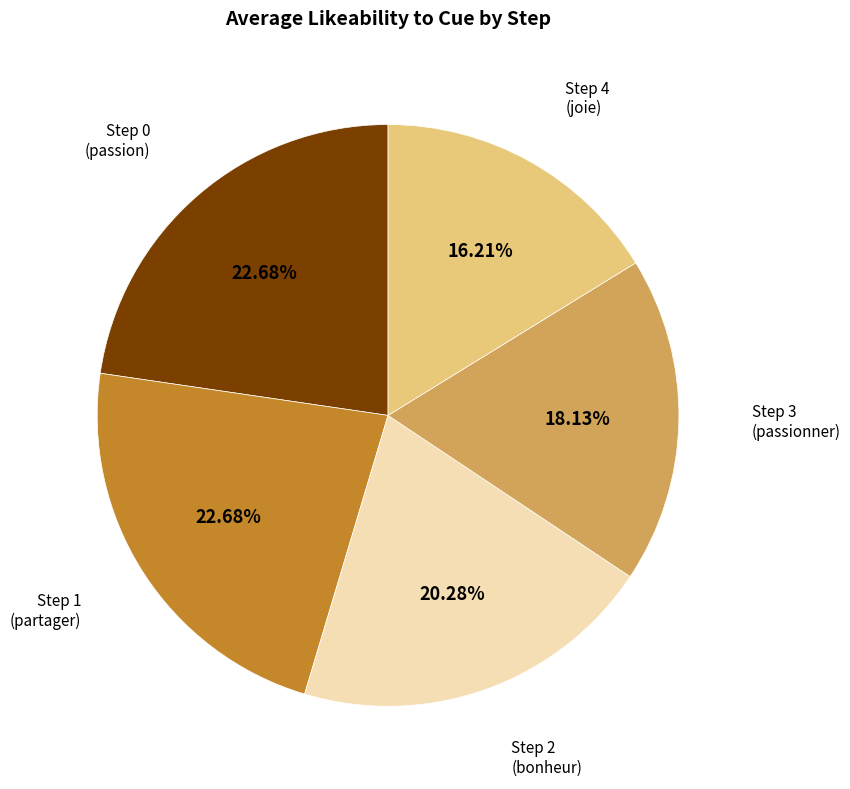

Which slice is the smallest?

Step 4 (joie)